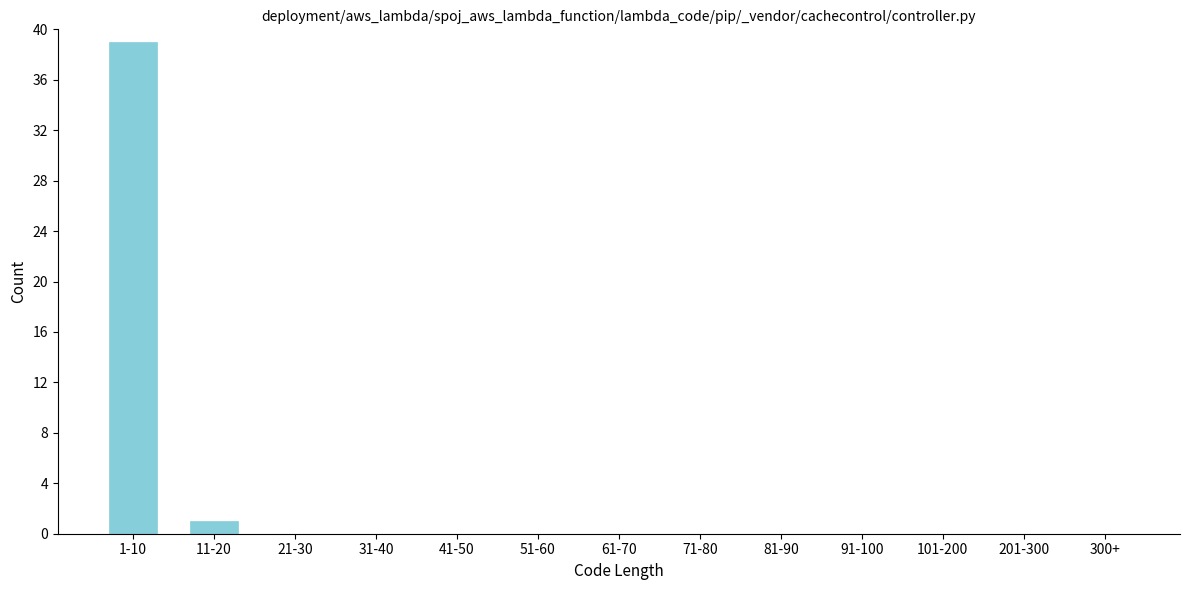

Reading left to right, what are all the values shown in this chart?

1-10=39	11-20=1	21-30=0	31-40=0	41-50=0	51-60=0	61-70=0	71-80=0	81-90=0	91-100=0	101-200=0	201-300=0	300+=0